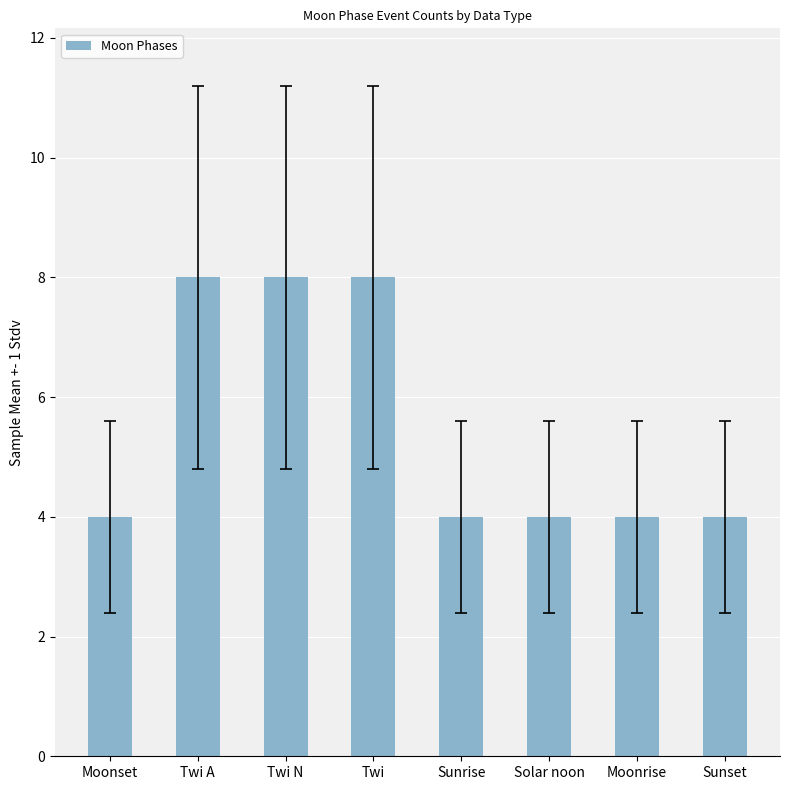

What is the difference between the maximum and second lowest values?

4